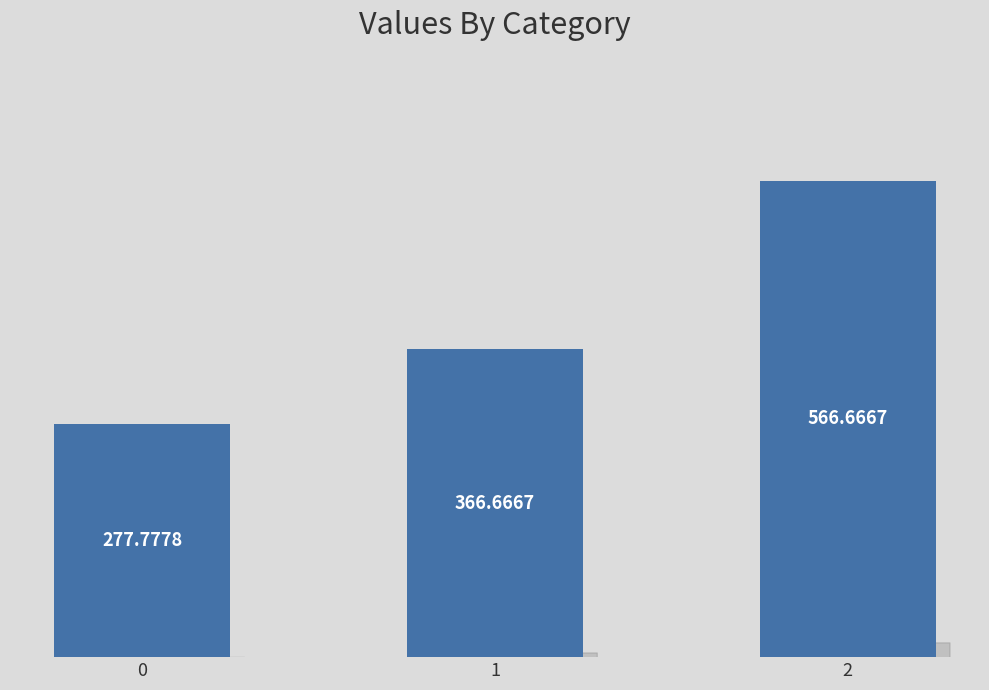

Read the value at 0.

277.8